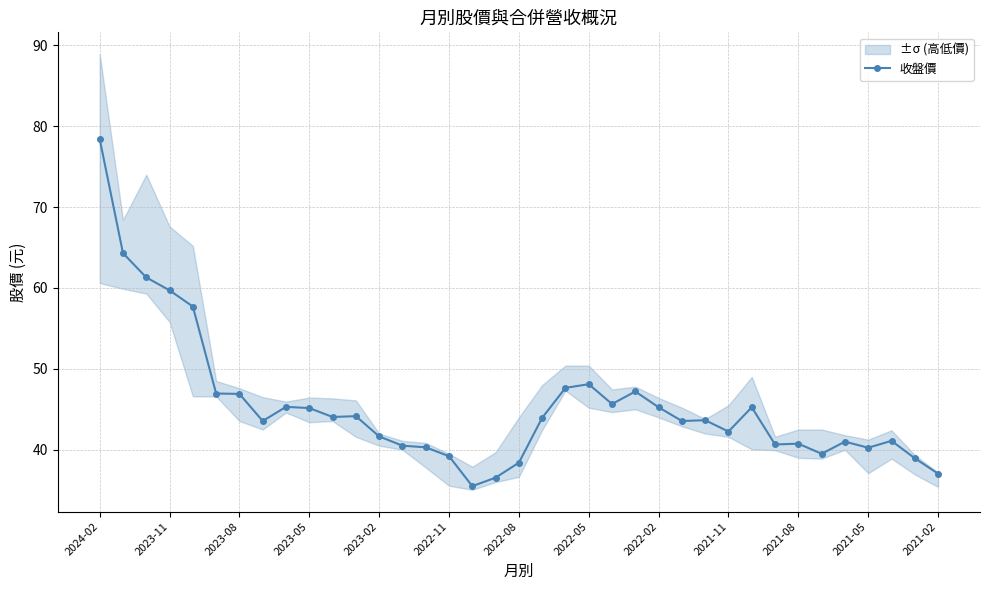

How many distinct data groups are displayed?

1